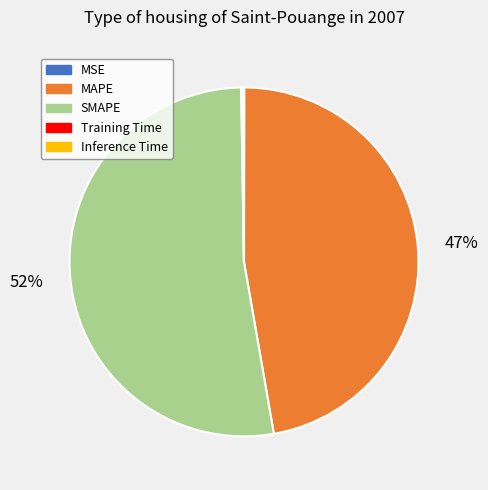

Is it true that MAPE is 61% of the pie?

False